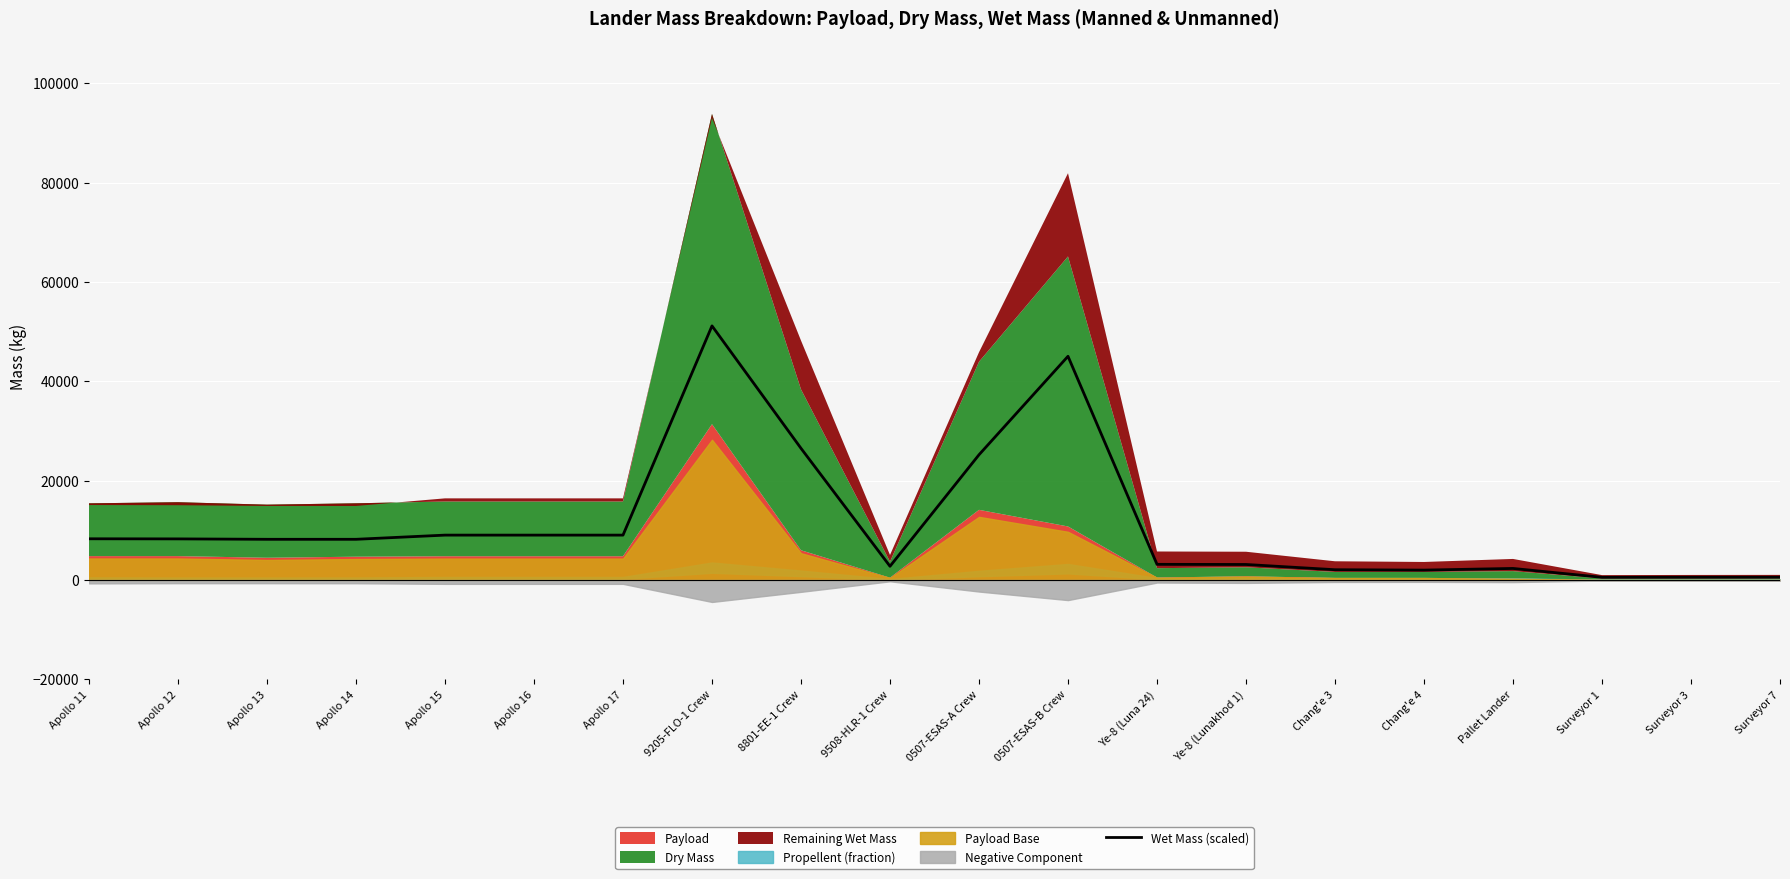

List the labels in order of value, smallest first.

Surveyor 1, Surveyor 3, Surveyor 7, Chang'e 4, Chang'e 3, Pallet Lander, 9508-HLR-1 Crew, Ye-8 (Lunakhod 1), Ye-8 (Luna 24), Apollo 13, Apollo 14, Apollo 12, Apollo 11, Apollo 15, Apollo 16, Apollo 17, 0507-ESAS-A Crew, 8801-EE-1 Crew, 0507-ESAS-B Crew, 9205-FLO-1 Crew